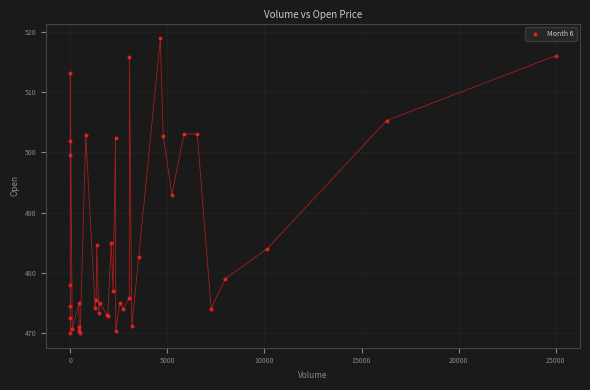

What Y value in the scatter plot is closest to 494?

493.0